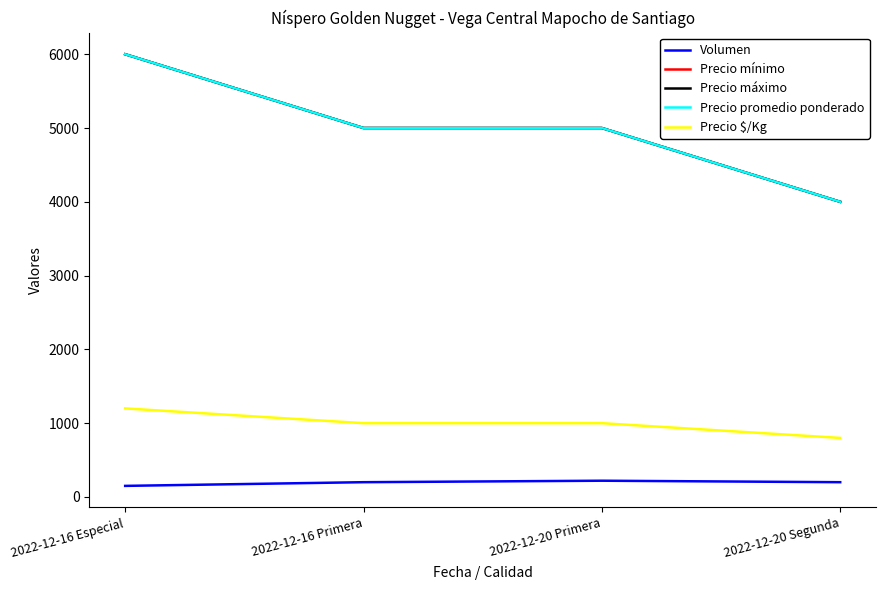

Is this an area chart (filled region under the line)?

No